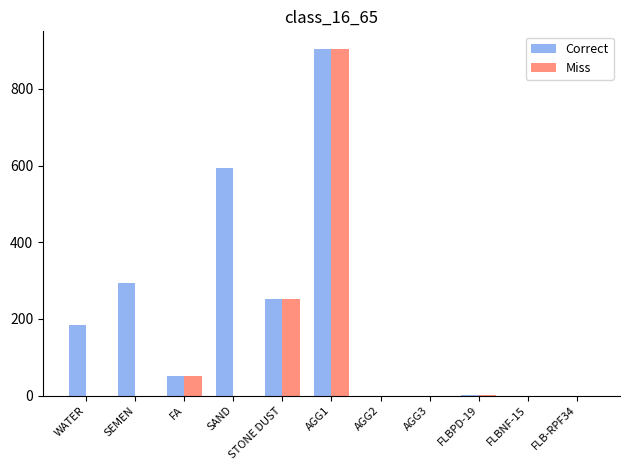

What is the total value across all series at SEMEN?

294.0